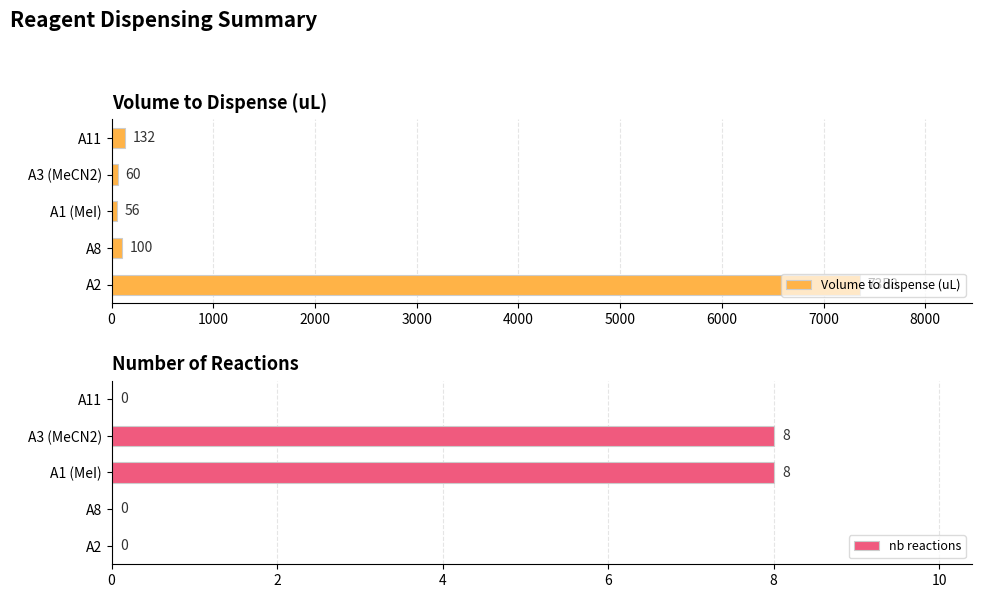

What is the sum of the nb reactions values at A11 and A1 (MeI)?

8